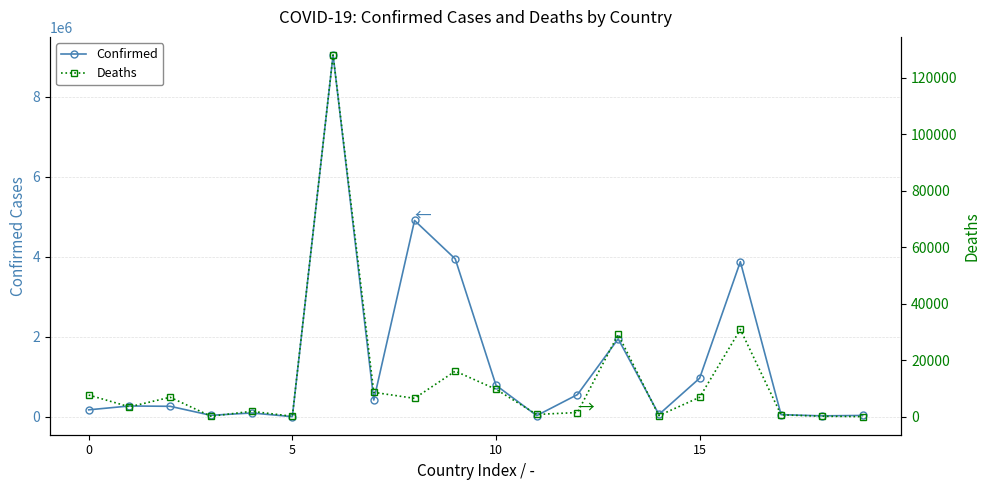

What are all the series names shown in the legend?

Confirmed, Deaths